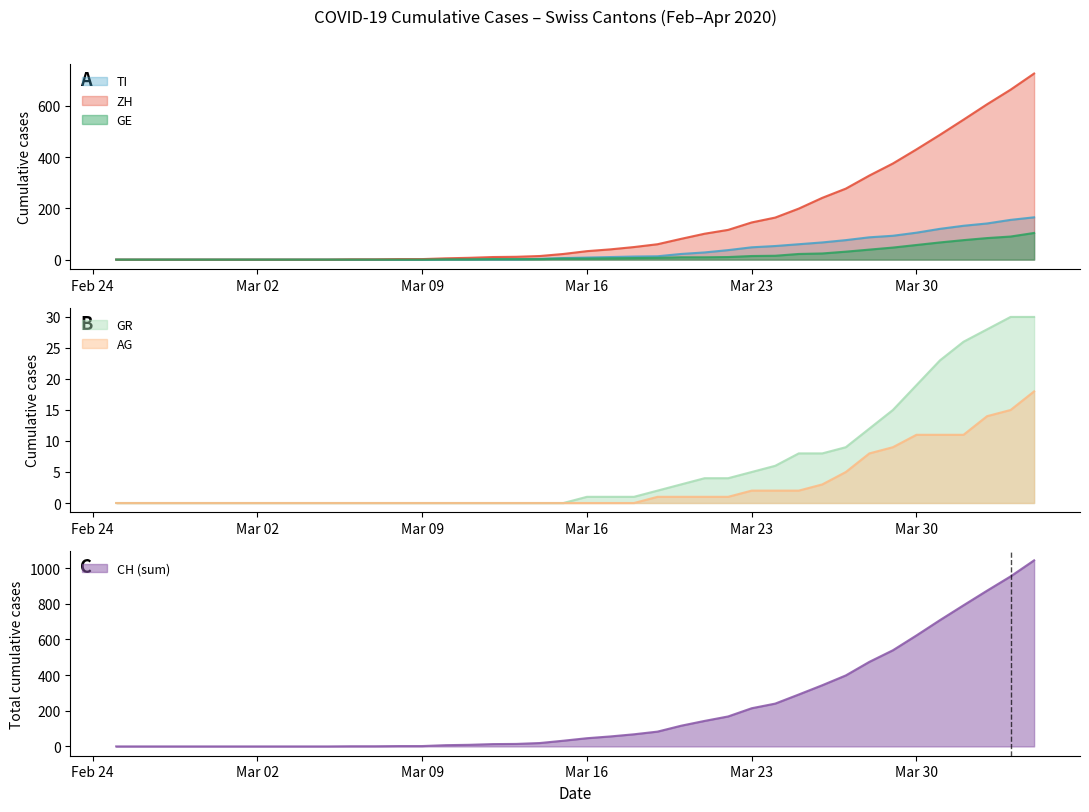

What is the highest value of the GE series?

104